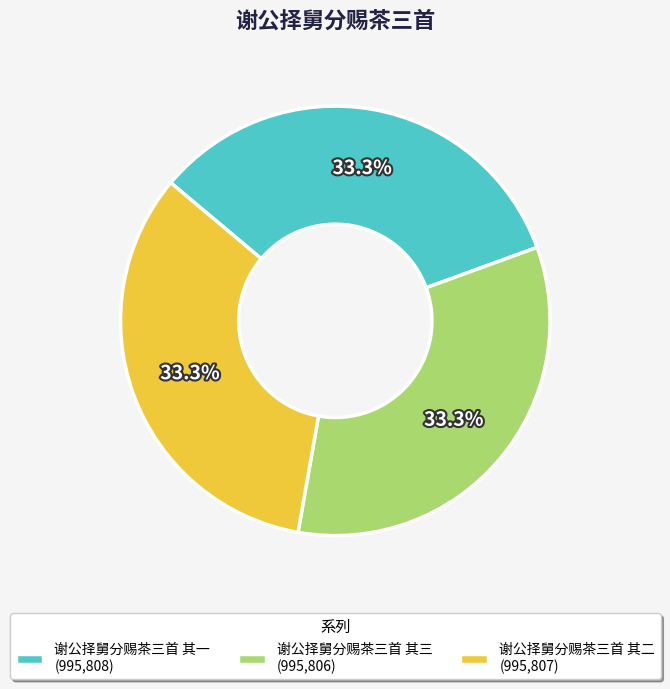

How many slices are in this pie chart?

3